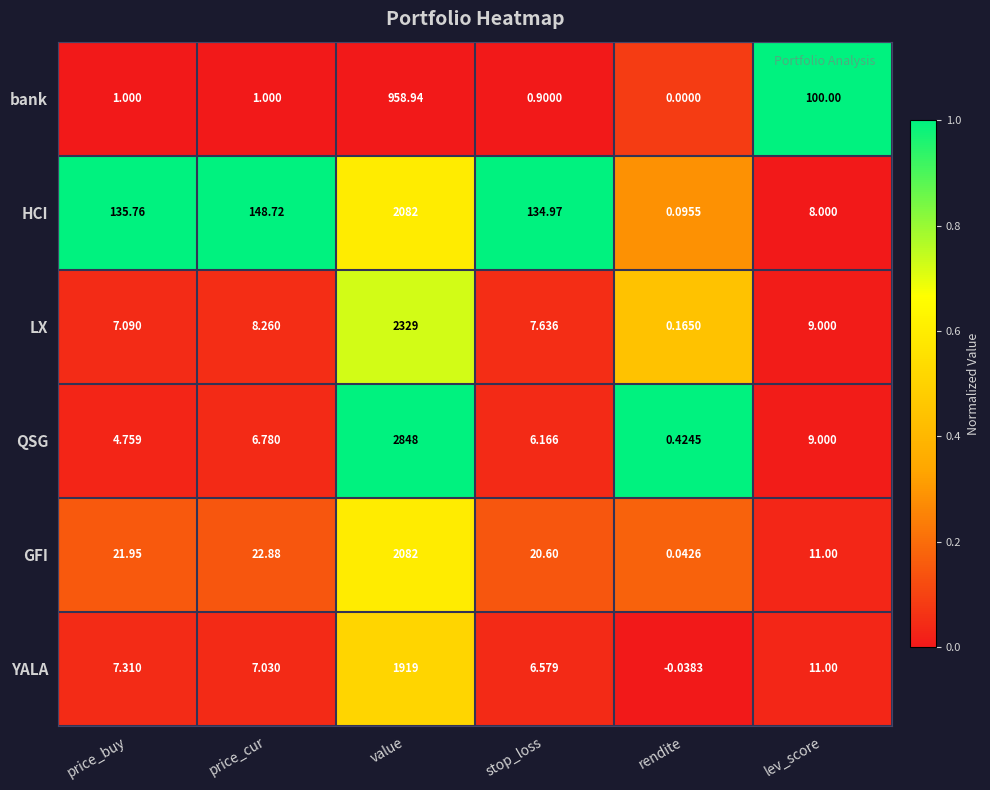

Where does the LX series first go above 8?

price_cur